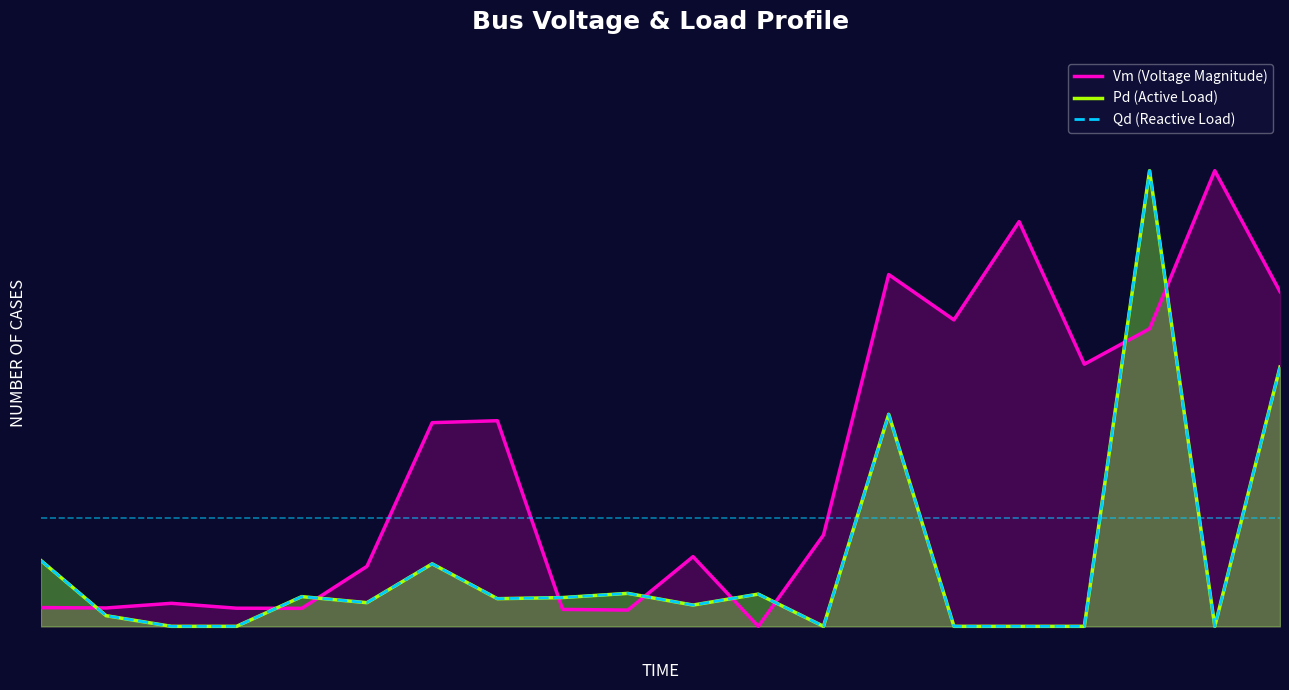

At how many categories does at least one series exceed 0?

20